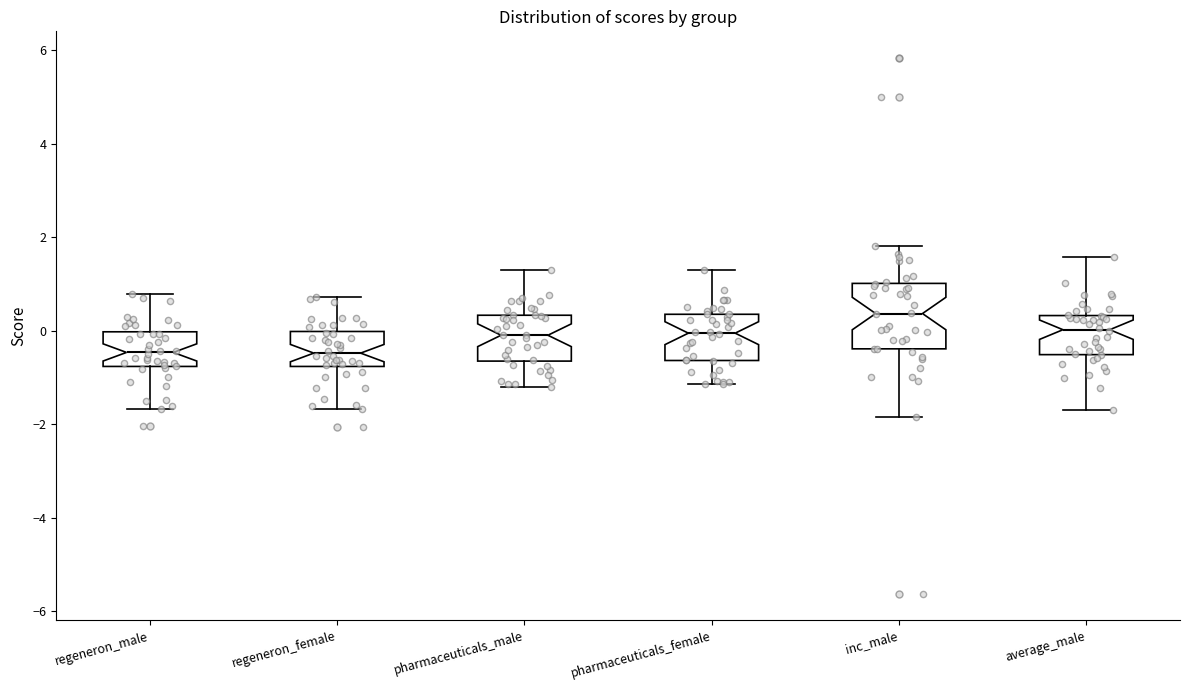

Comparing the boxes themselves (not the whiskers), which one is the tallest?

inc_male